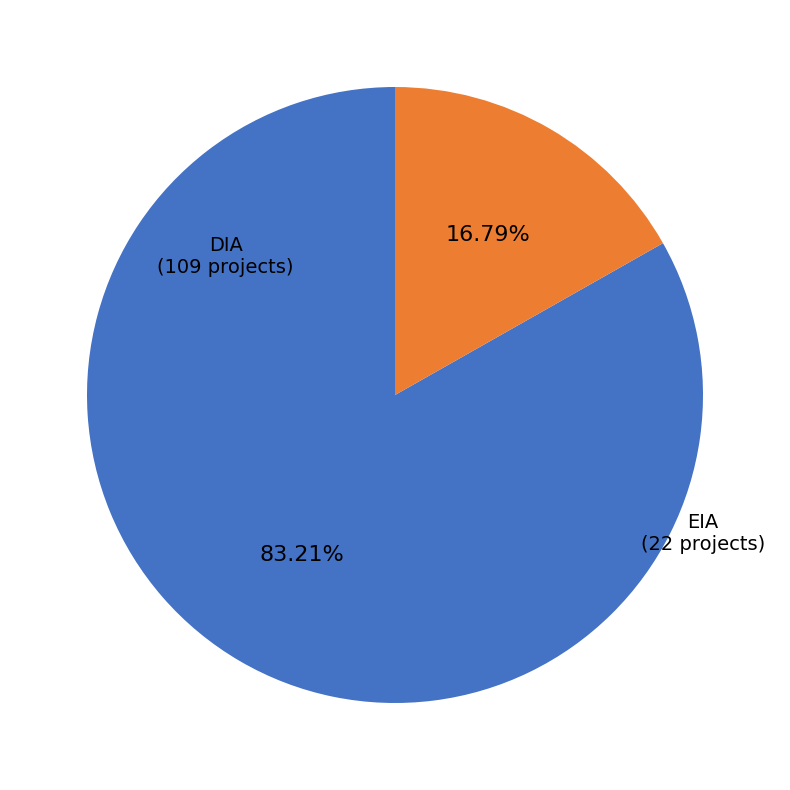

What percentage do EIA and DIA together represent?

100.0%